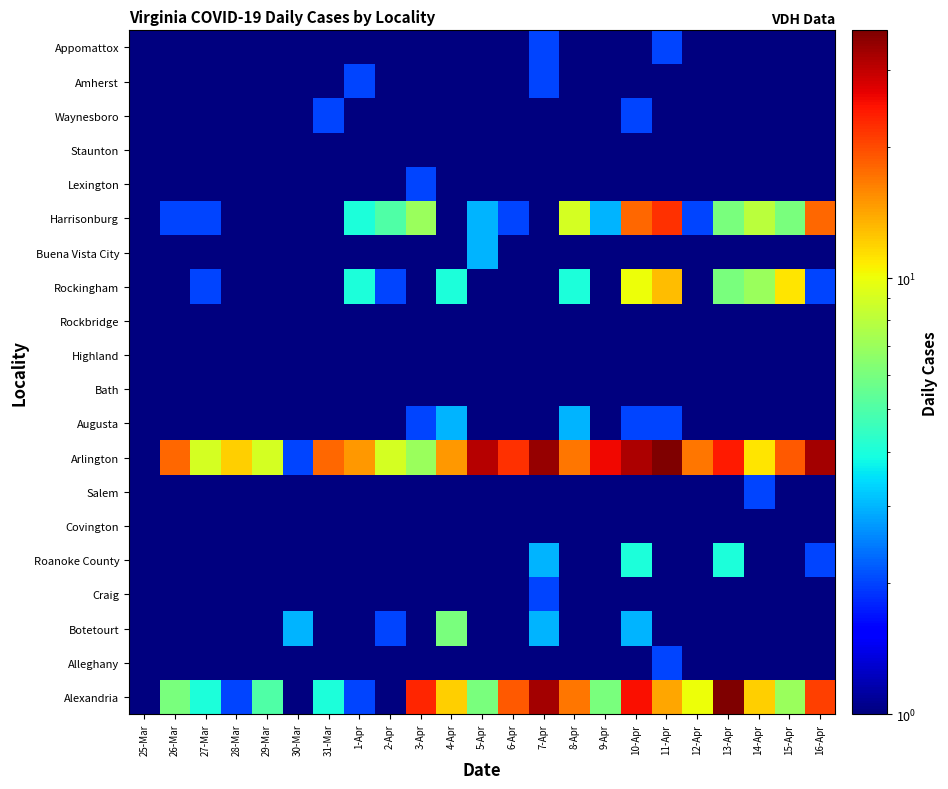

How many categories are shown in the chart?

23